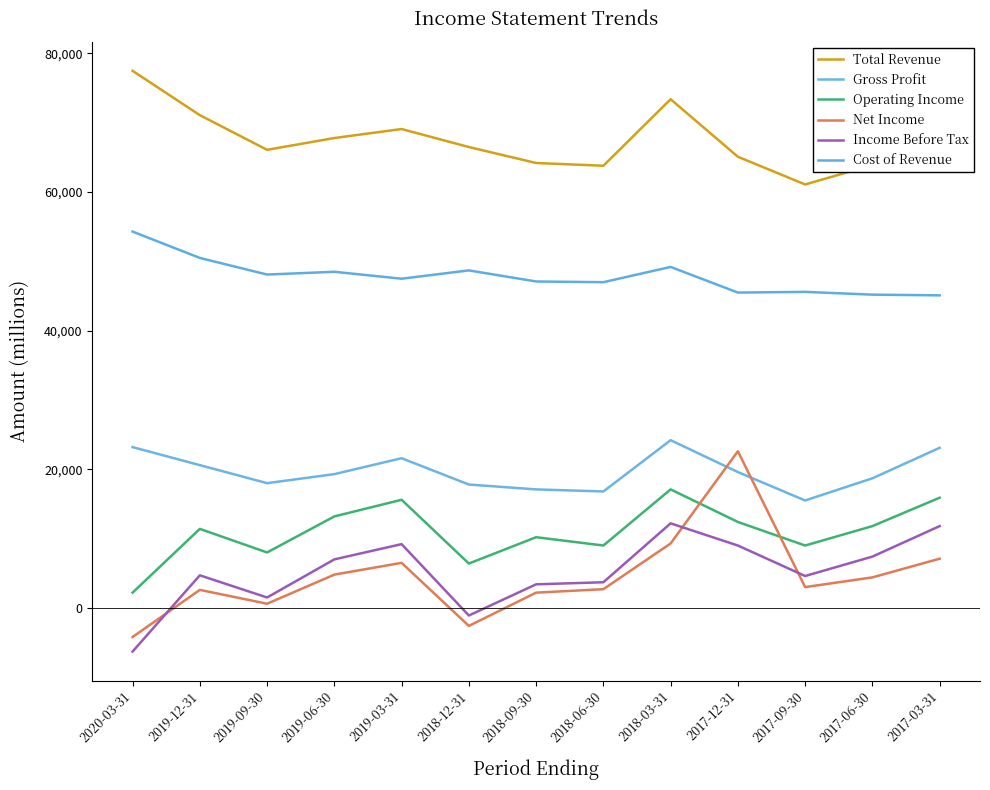

Which label corresponds to the largest value in the chart?

2020-03-31